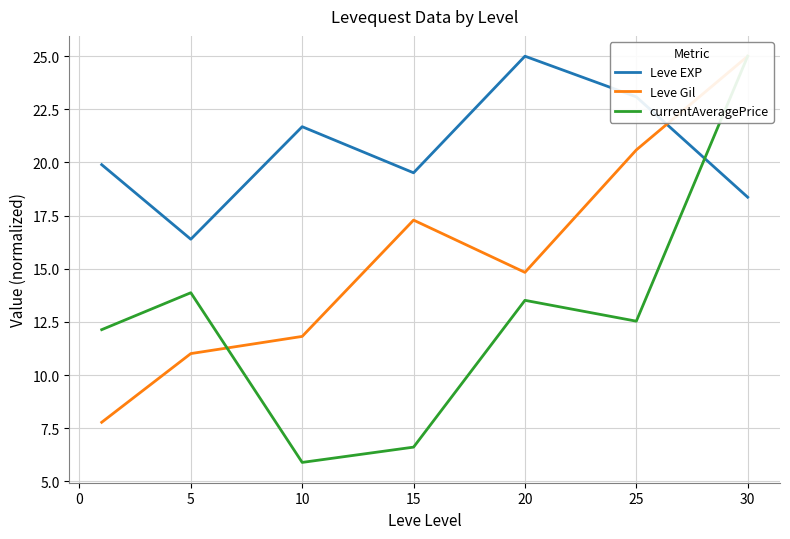

How many interior local valleys does the Leve EXP series have?

2